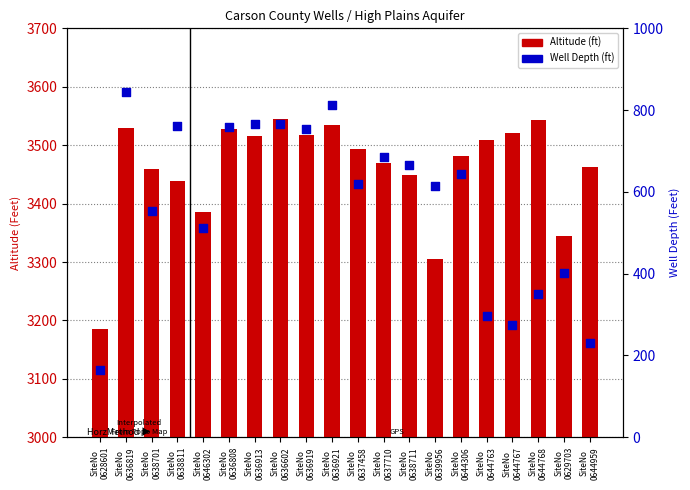

Which series contains the highest Y value?

Altitude (ft)